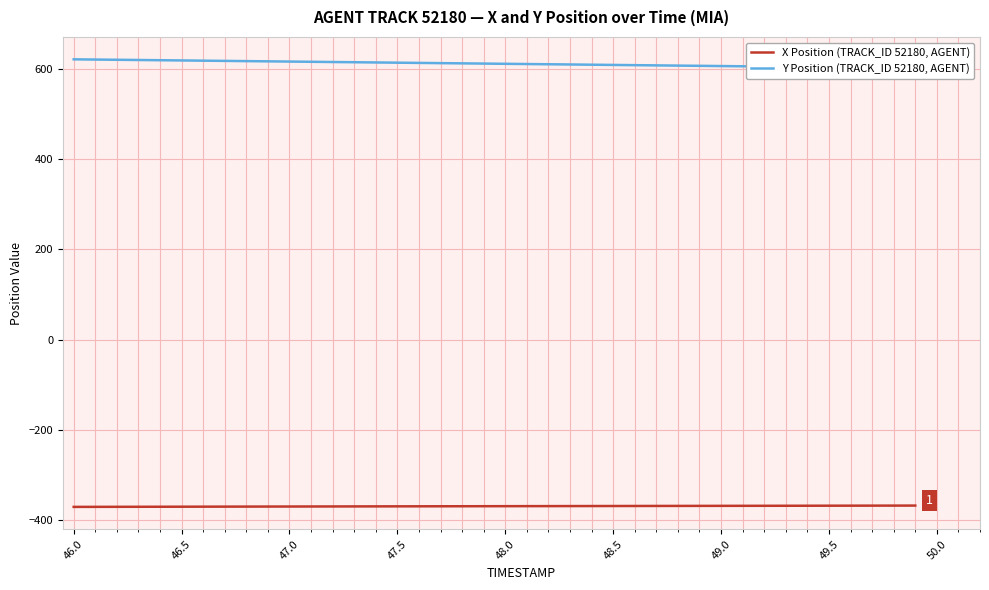

What is the maximum value for X Position (TRACK_ID 52180, AGENT)?

-367.9